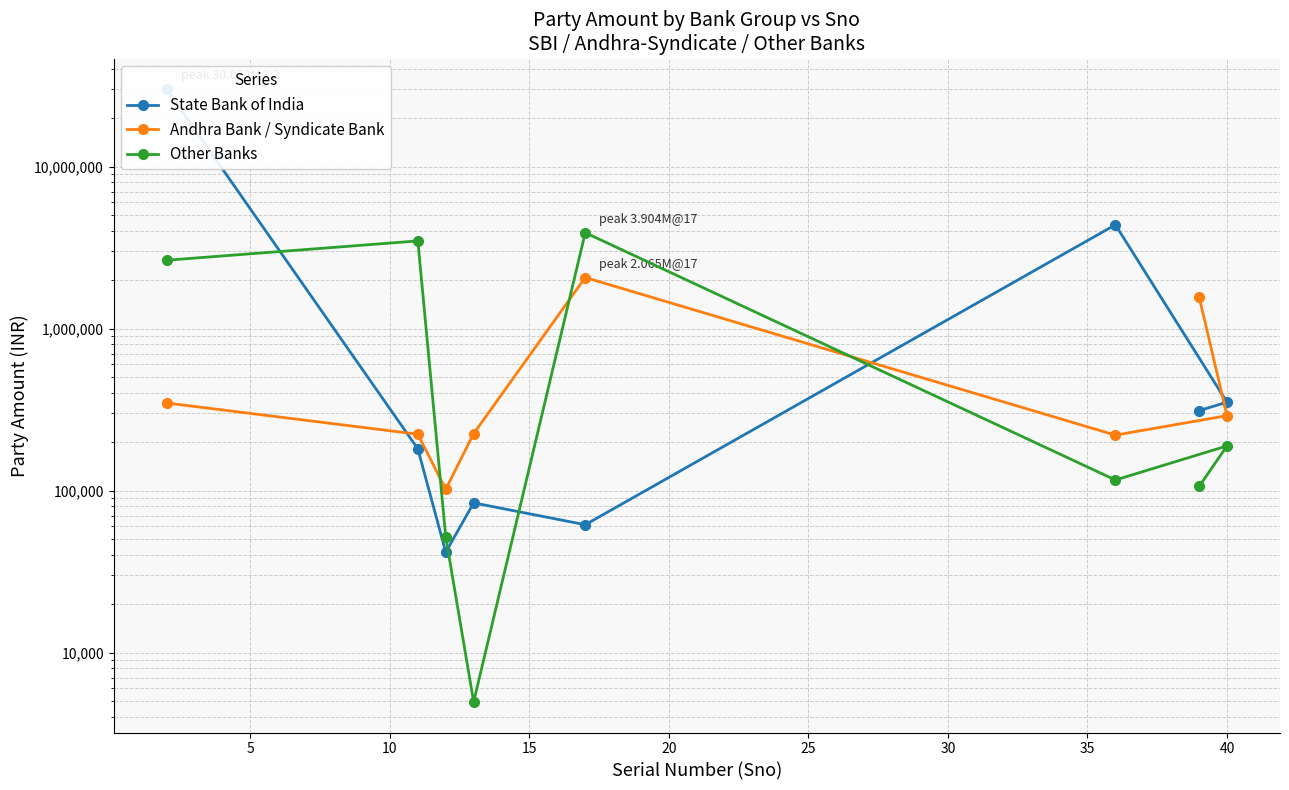

The State Bank of India series shows 259773 at 5. True or false?

False